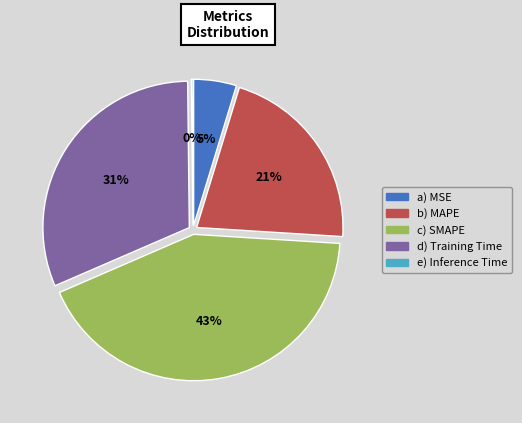

How many slices are in this pie chart?

5